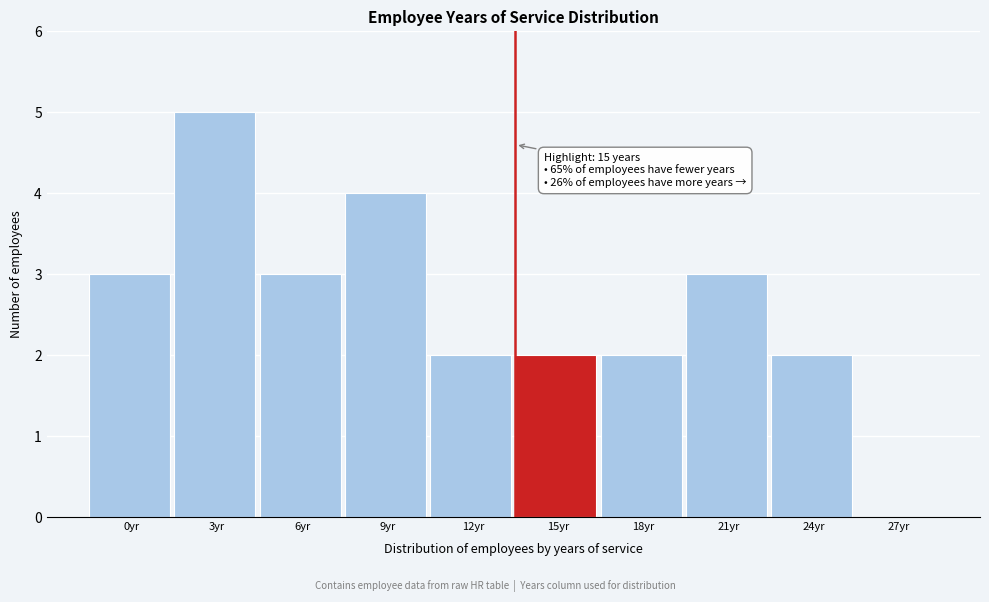

Reading left to right, transcribe all the data shown in this chart.

0yr=3	3yr=5	6yr=3	9yr=4	12yr=2	15yr=2	18yr=2	21yr=3	24yr=2	27yr=0